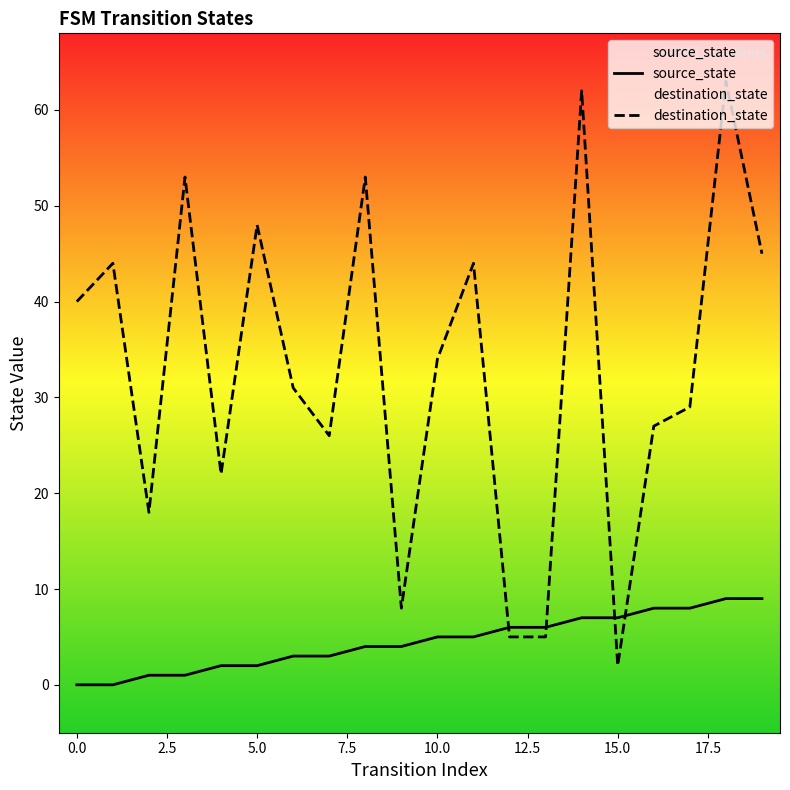

What is the spread (max minus min) of values at 12?

1